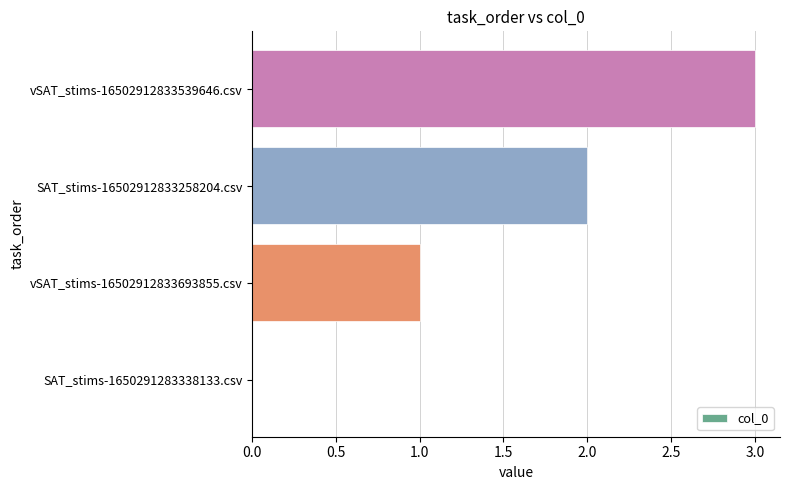

Count the number of categories in the chart.

4